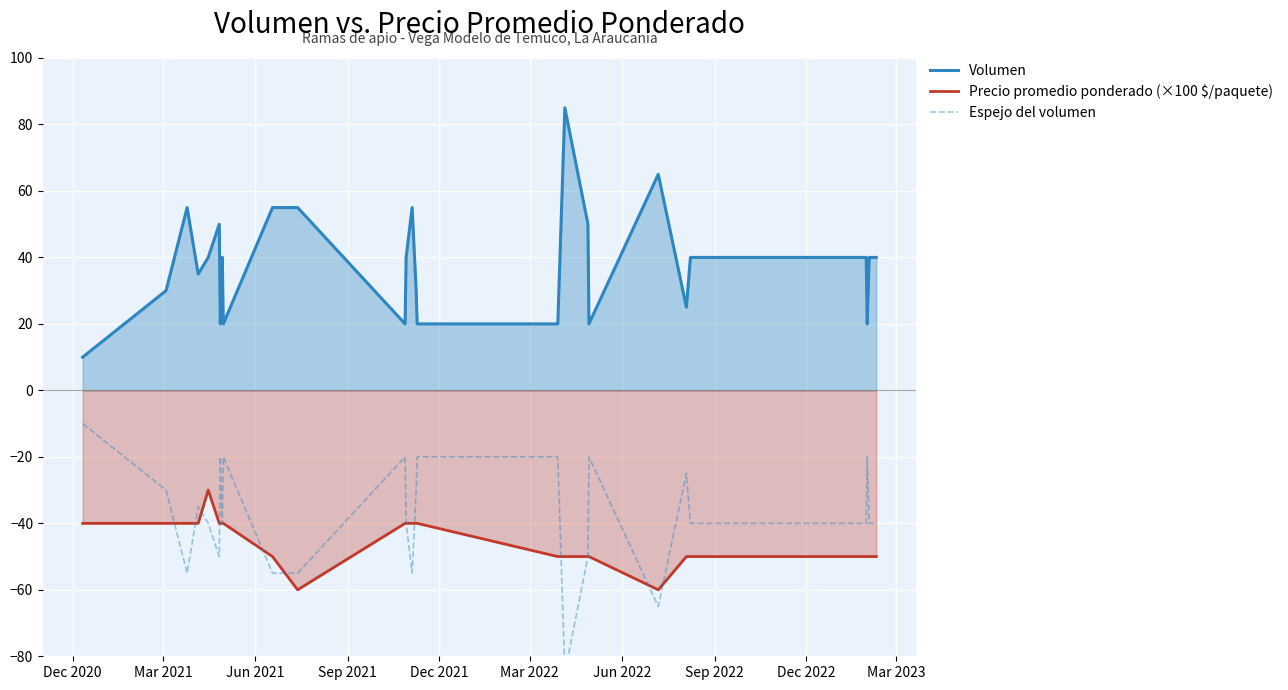

True or false: Precio promedio ponderado (×100 $/paquete) and Volumen intersect in this chart.

False